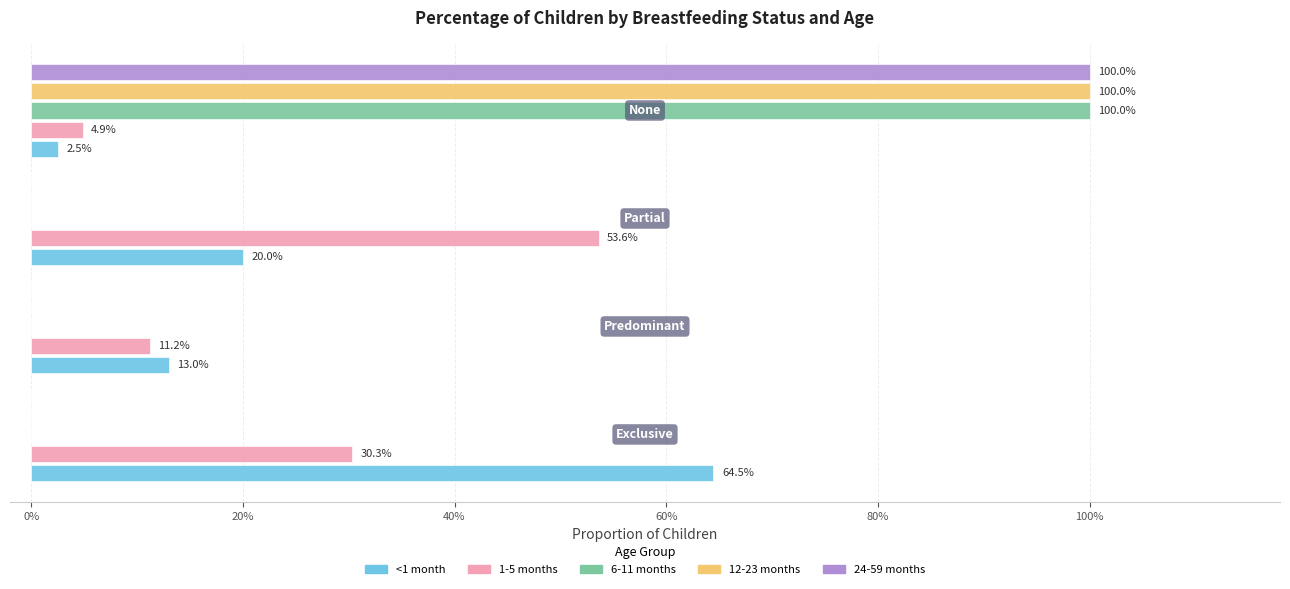

What are all the series names shown in the legend?

<1 month, 1-5 months, 6-11 months, 12-23 months, 24-59 months